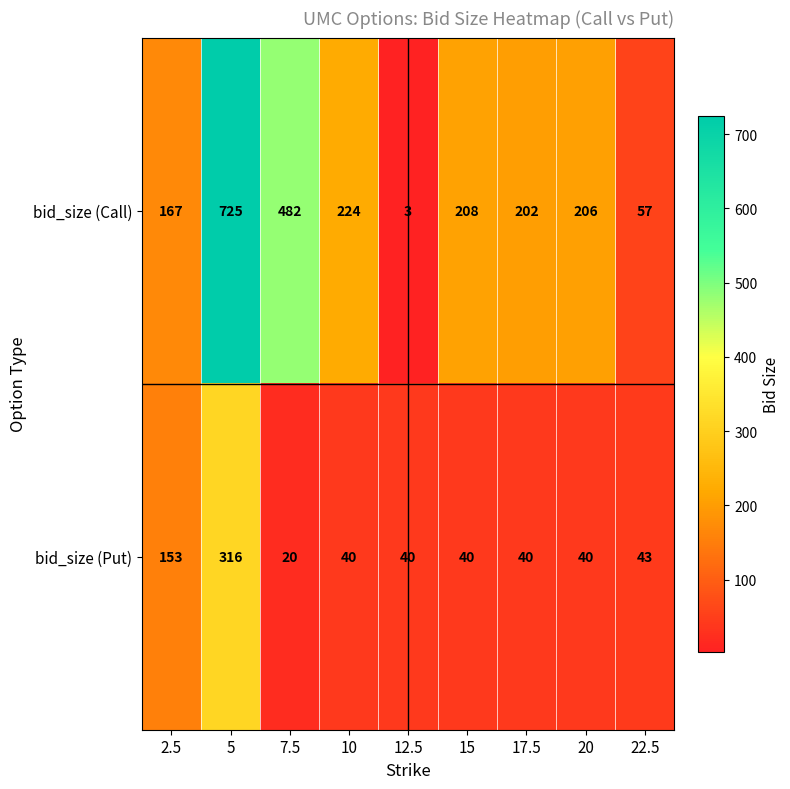

Rank the series at 5 from lowest to highest value.

bid_size (Put), bid_size (Call)